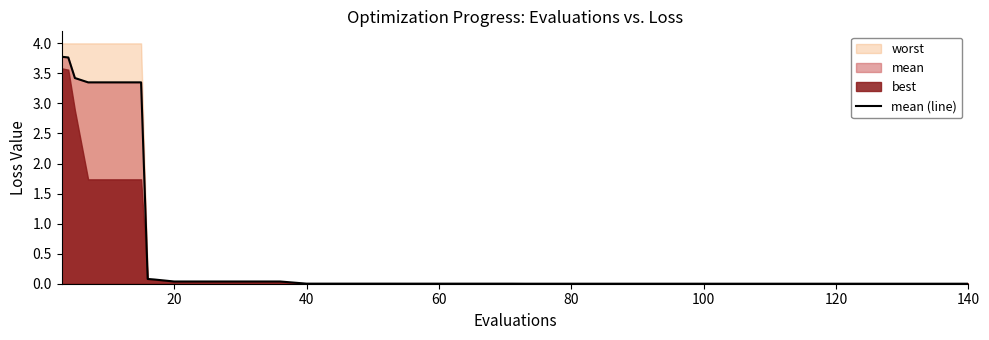

Is it true that mean (line) equals 0.0 at 140?

True